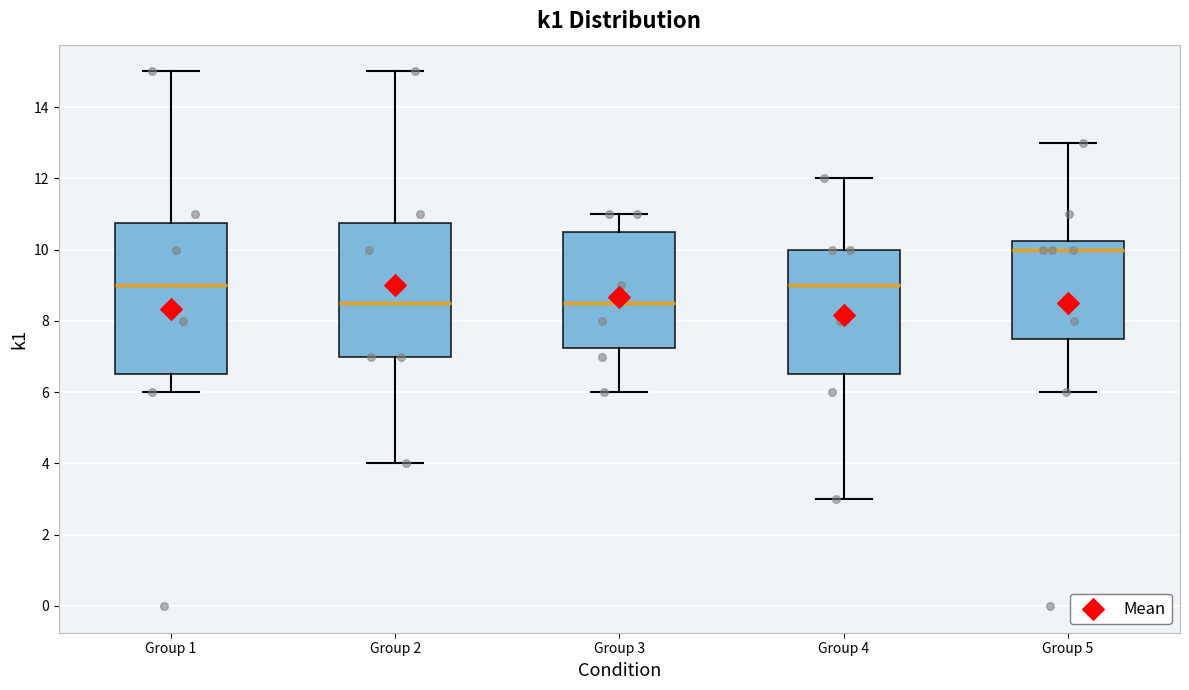

Reading left to right, transcribe this box plot: for each box, give where its median line is, the range the box spans, and where its two whiskers end, as read against the y-axis. The values are not printed on the chart, so give them approximately, as read against the axis.

Group 1: median 9.0, box 6.6 to 10.8, whiskers 6.0 to 15.0
Group 2: median 8.6, box 7.0 to 10.8, whiskers 4.0 to 15.0
Group 3: median 8.6, box 7.2 to 10.6, whiskers 6.0 to 11.0
Group 4: median 9.0, box 6.6 to 10.0, whiskers 3.0 to 12.0
Group 5: median 10.0, box 7.6 to 10.2, whiskers 6.0 to 13.0